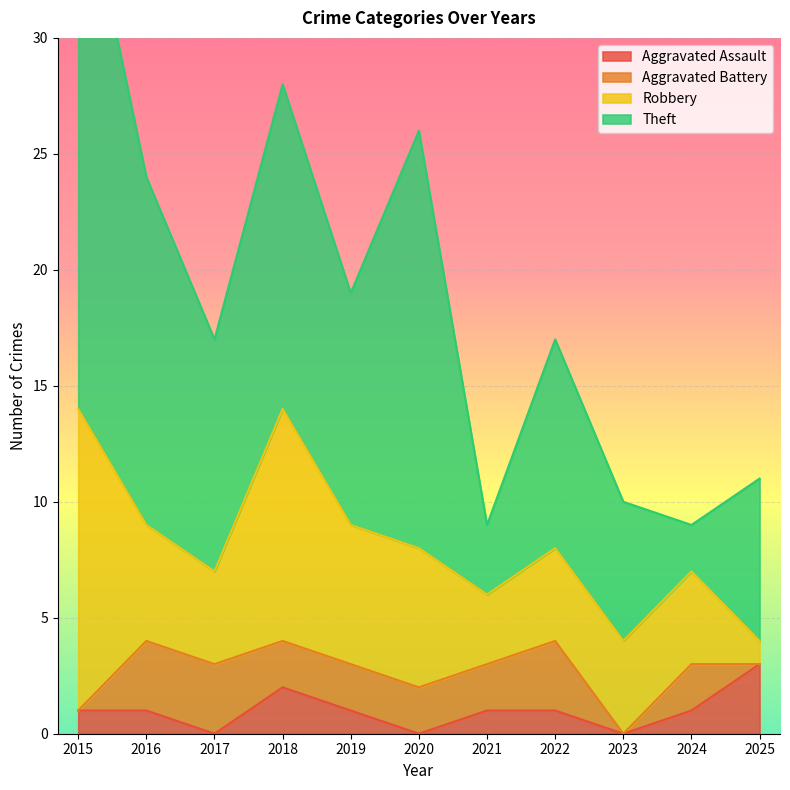

What is the sum of all Theft values?

118